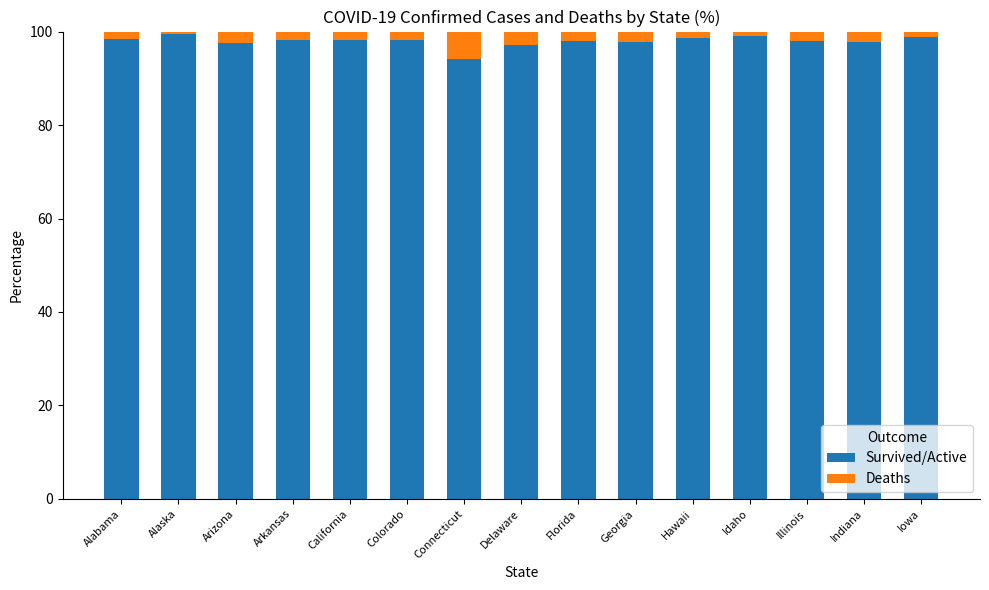

What is the sum of all Survived/Active values?

1469.7